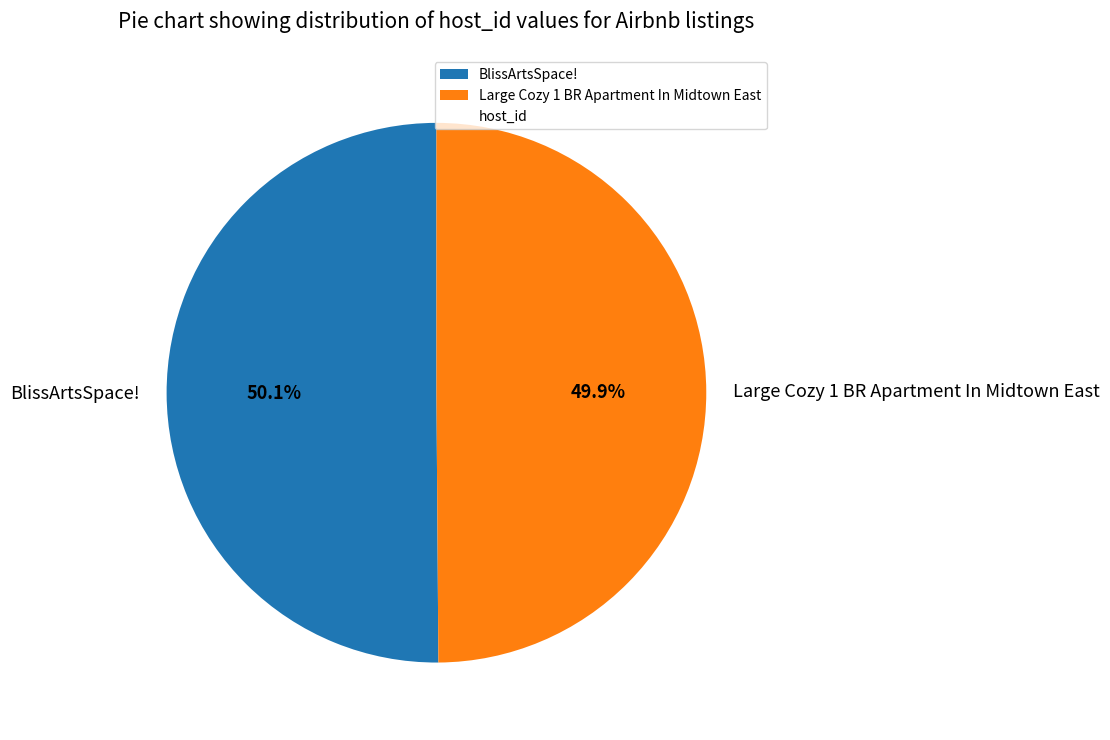

Approximately how many times larger is the value at Large Cozy 1 BR Apartment In Midtown East compared to BlissArtsSpace!?

1.0